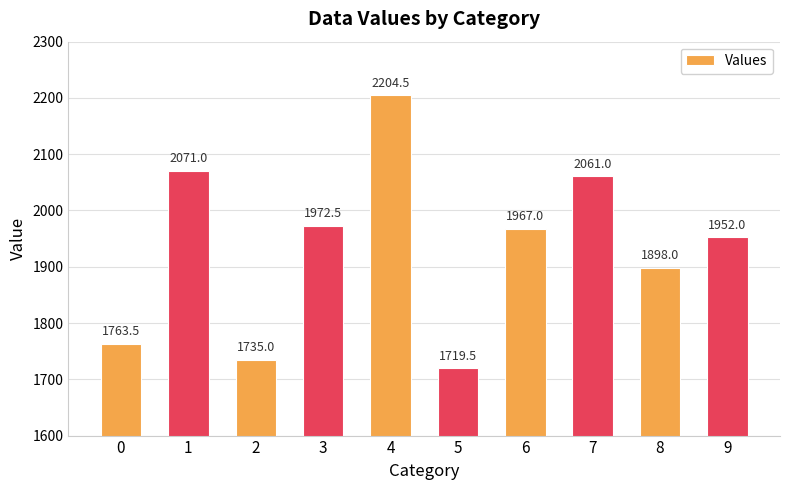

What is the value of the 6th bar from the left?

1719.5